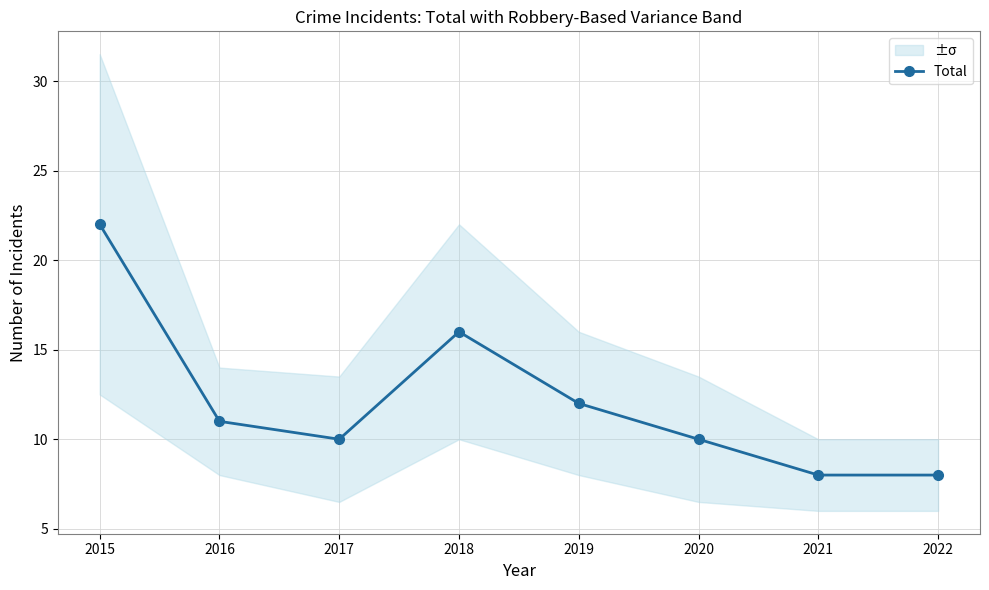

List the labels in order of value, largest first.

2015, 2018, 2019, 2016, 2017, 2020, 2021, 2022